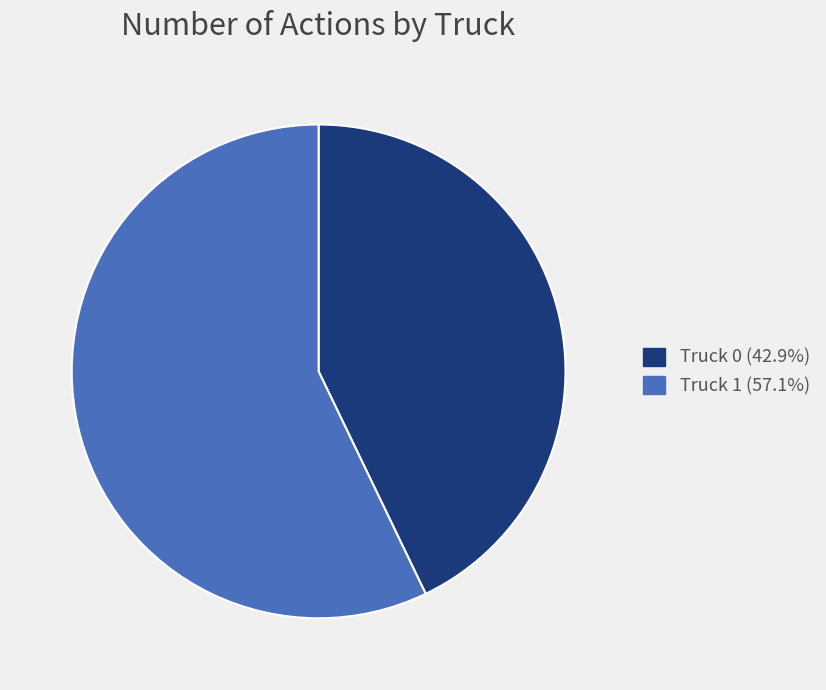

Does any single category account for the majority?

Yes